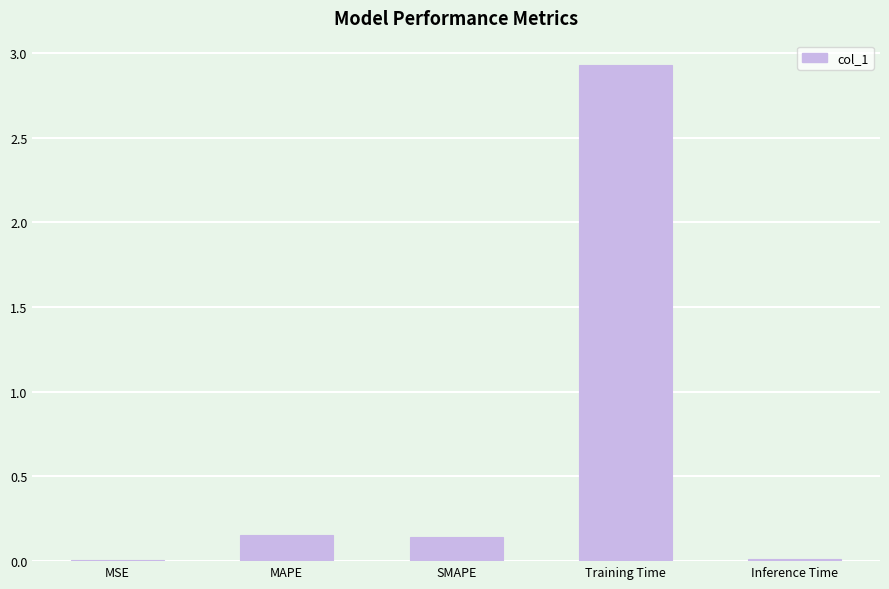

True or false: the data shows 2.9 at Training Time.

True